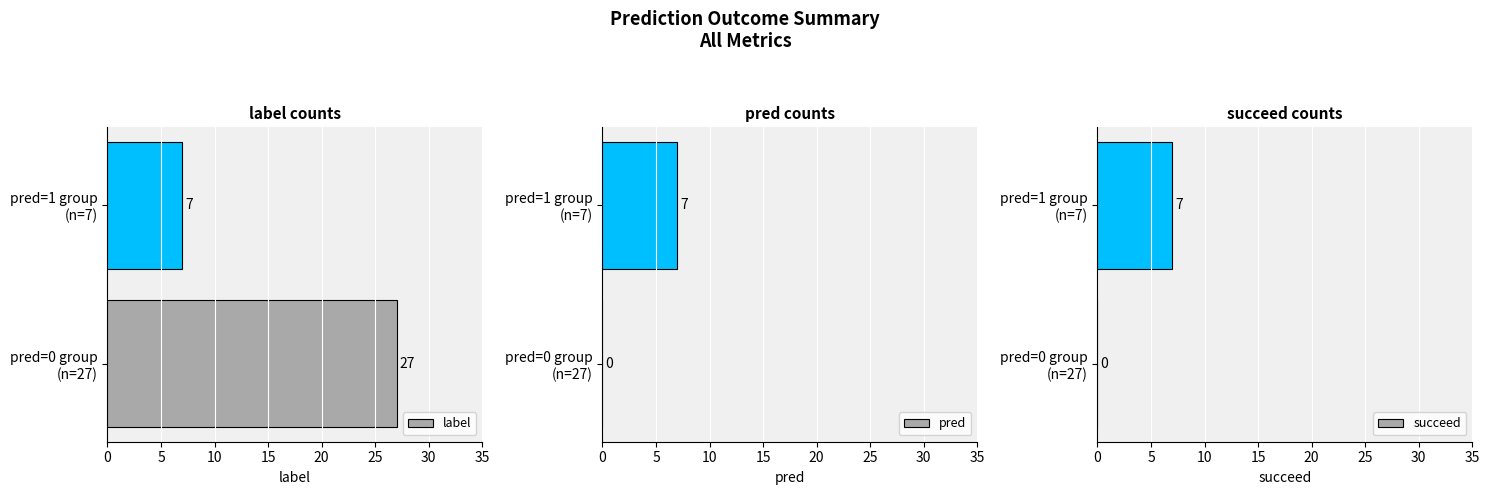

What is the average value of the label series?

17